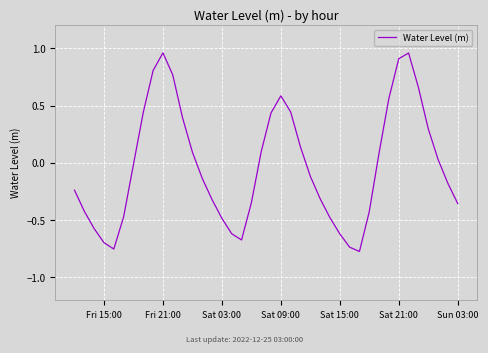

What is the difference between the maximum and minimum values?

1.7